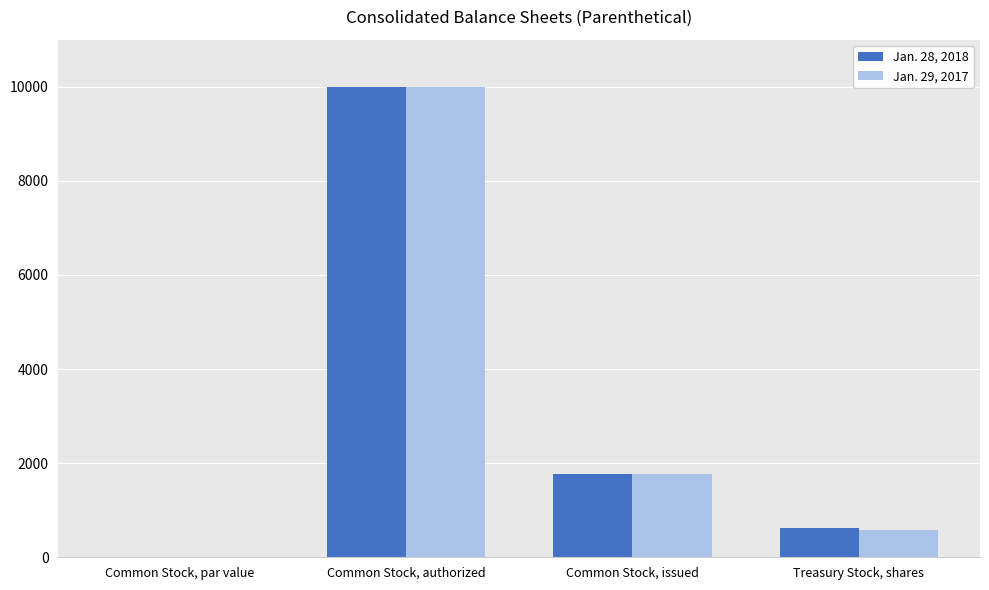

Reading right to left, transcribe all the data shown in this chart.

Jan. 28, 2018: Treasury Stock, shares=622.0	Common Stock, issued=1780.0	Common Stock, authorized=10000.0	Common Stock, par value=0.1
Jan. 29, 2017: Treasury Stock, shares=573.0	Common Stock, issued=1776.0	Common Stock, authorized=10000.0	Common Stock, par value=0.1